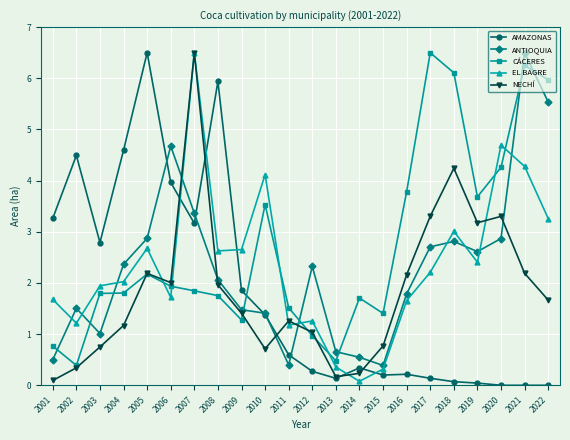

Where is the first local maximum for NECHÍ?

2005